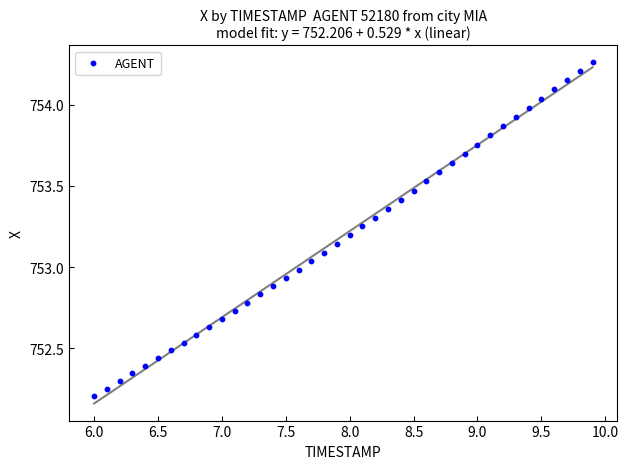

What is the range of X values (max minus min)?

3.9